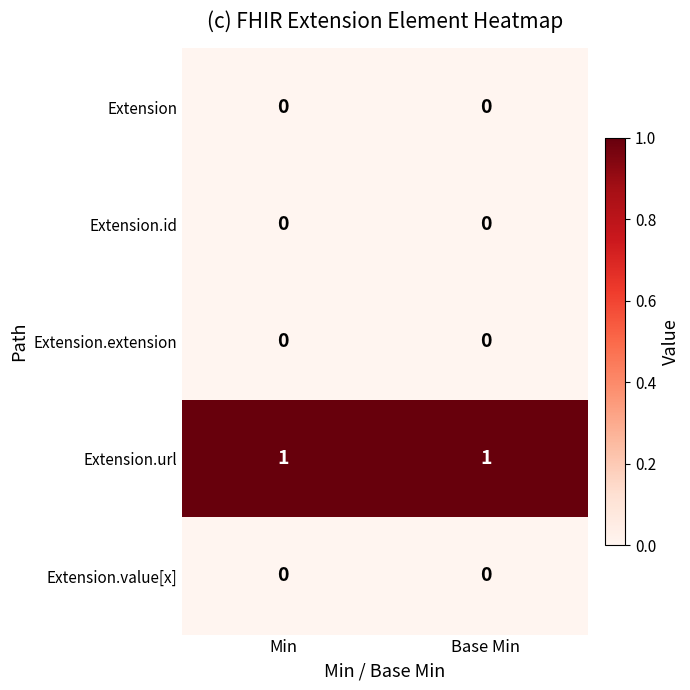

How many series are shown in this chart?

5